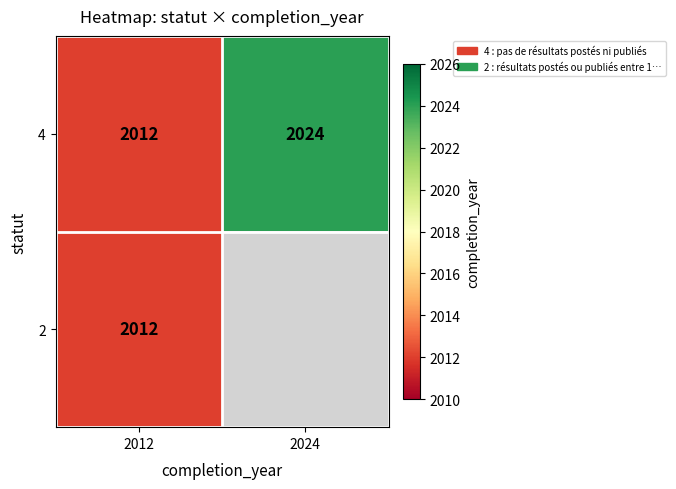

Count the number of data series in this chart.

2